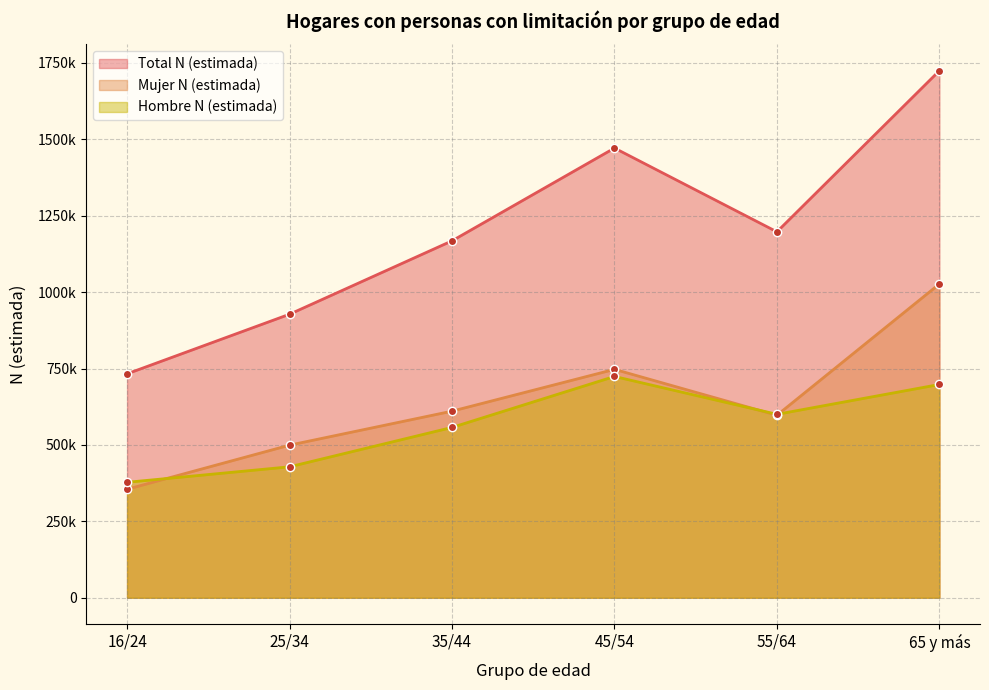

True or false: Hombre N (estimada) and Total N (estimada) intersect in this chart.

False